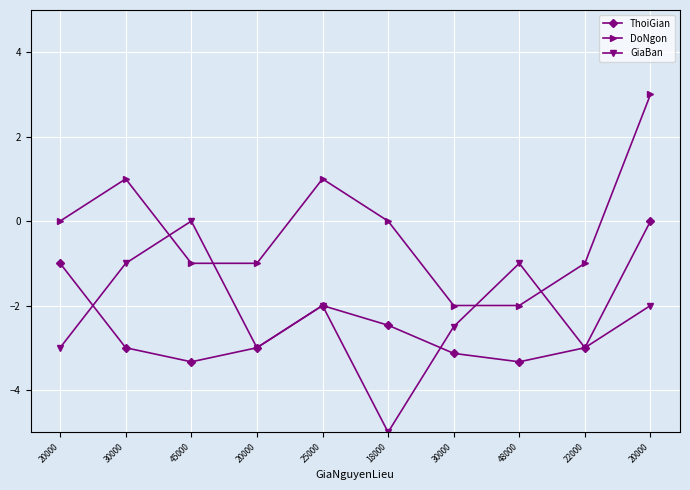

How many values in ThoiGian are below zero?

9